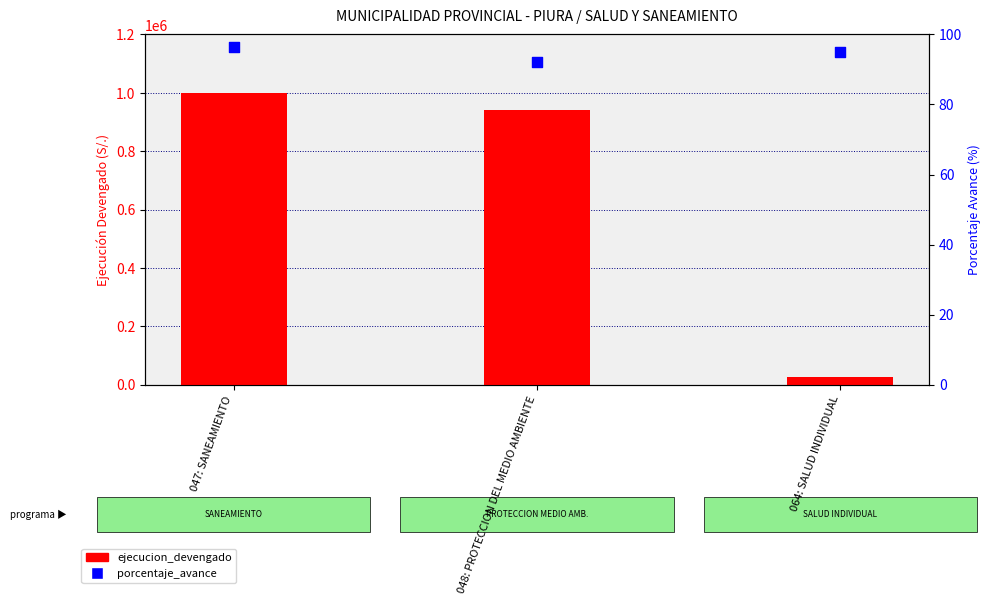

Is the value of porcentaje_avance at 047: SANEAMIENTO greater than the value of ejecucion_devengado at 048: PROTECCION DEL MEDIO AMBIENTE?

No